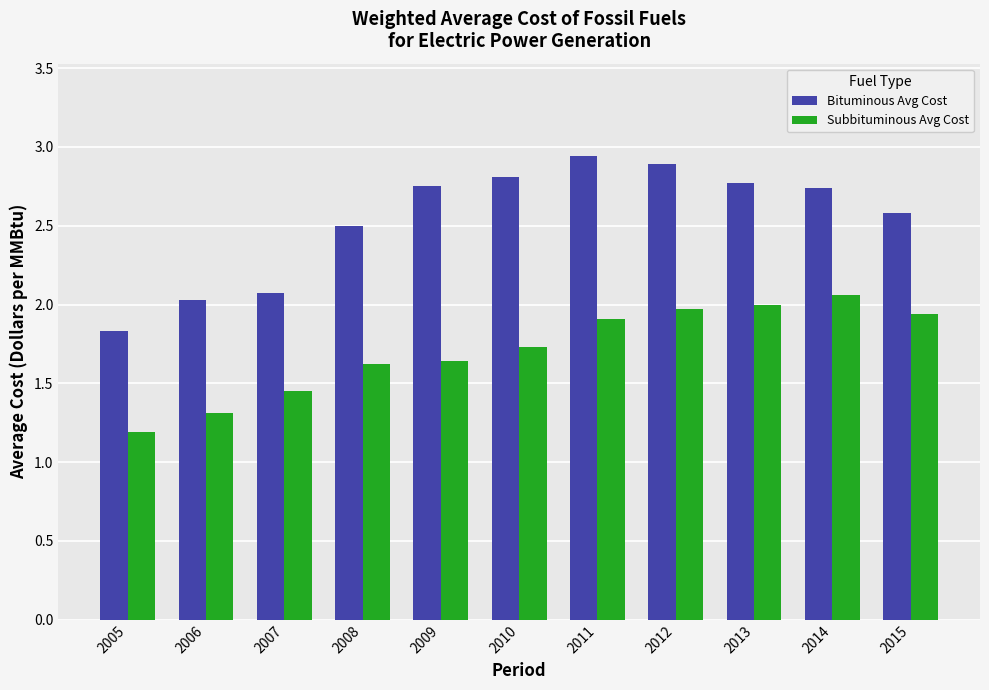

The Subbituminous Avg Cost series shows 2.6 at 2011. True or false?

False